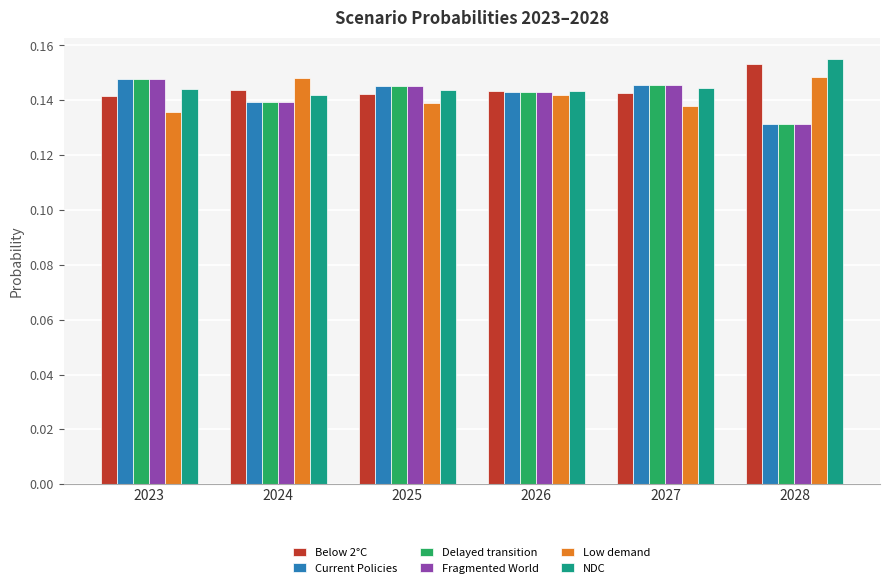

Which category has the highest value in the NDC series?

2028